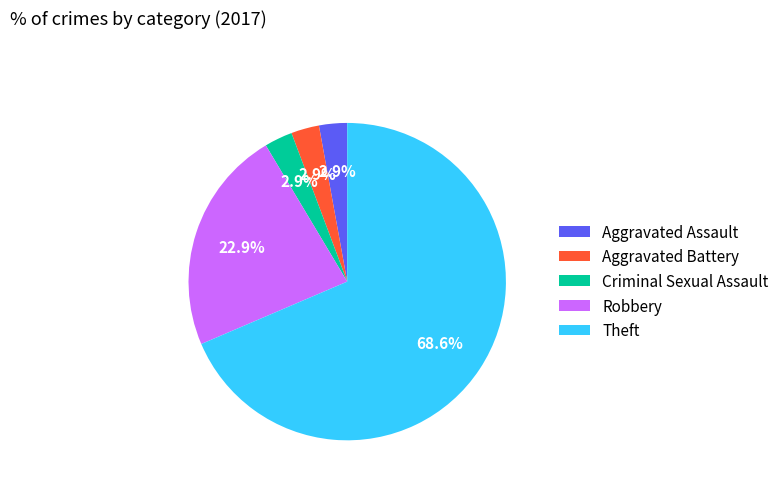

Is the sum of Aggravated Battery and Theft greater than half?

Yes